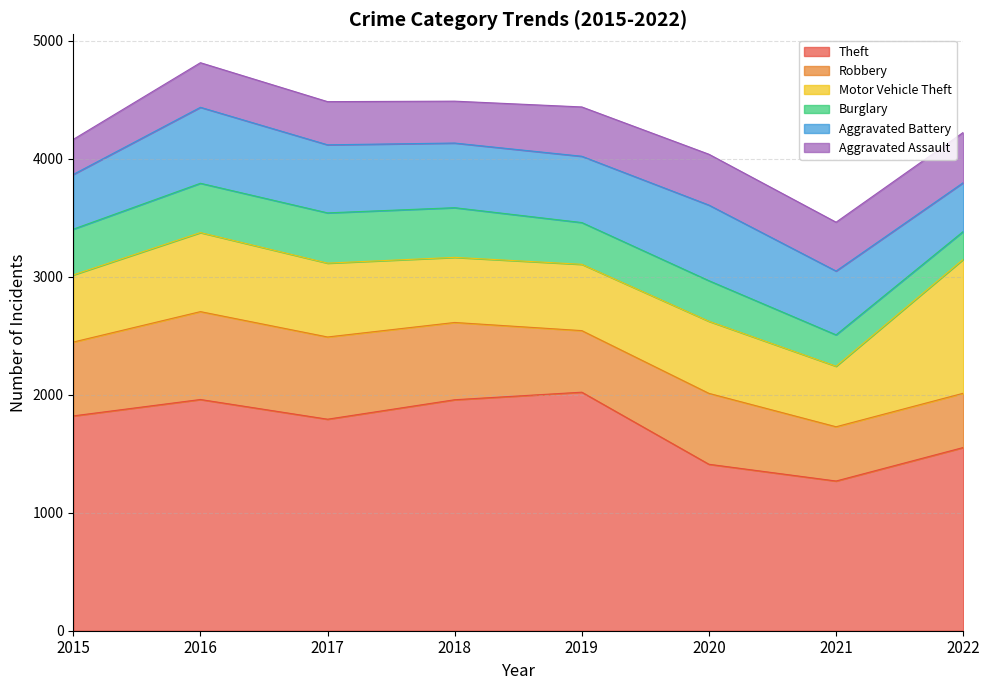

What is the value of the Aggravated Assault point at the 7th from the left?

414